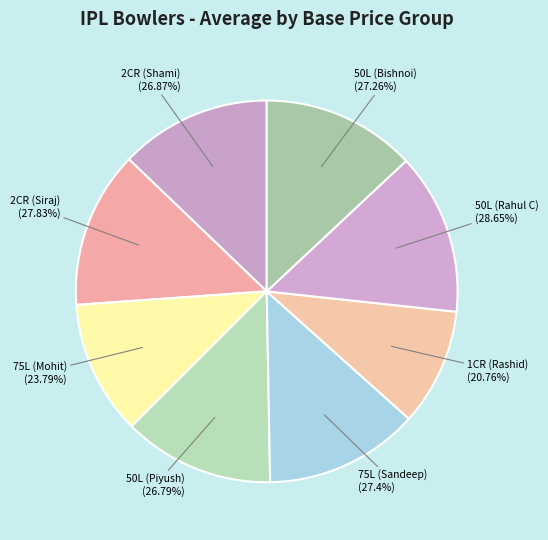

What percentage is the Mohit Sharma
(75L) slice, to the nearest percent?

11%